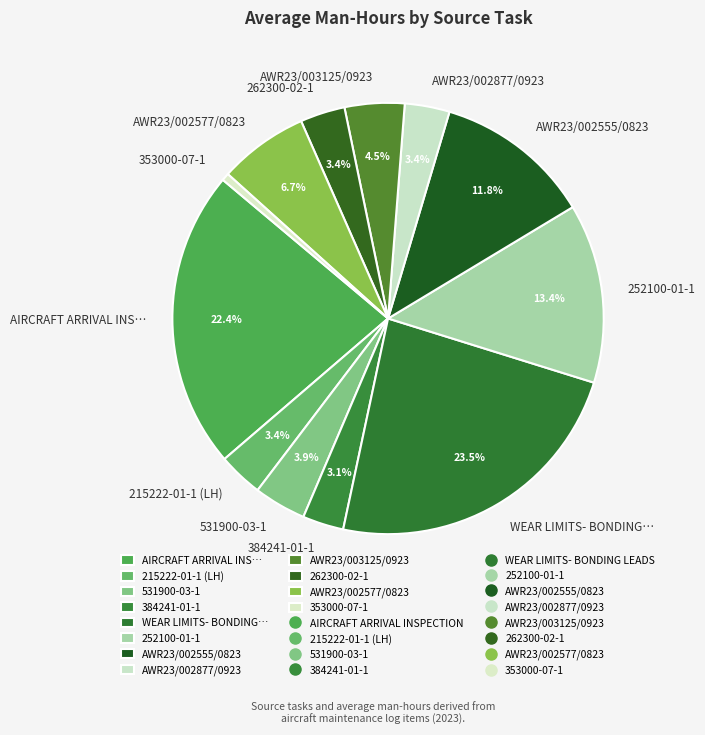

What is the largest slice in the pie chart?

WEAR LIMITS- BONDING…